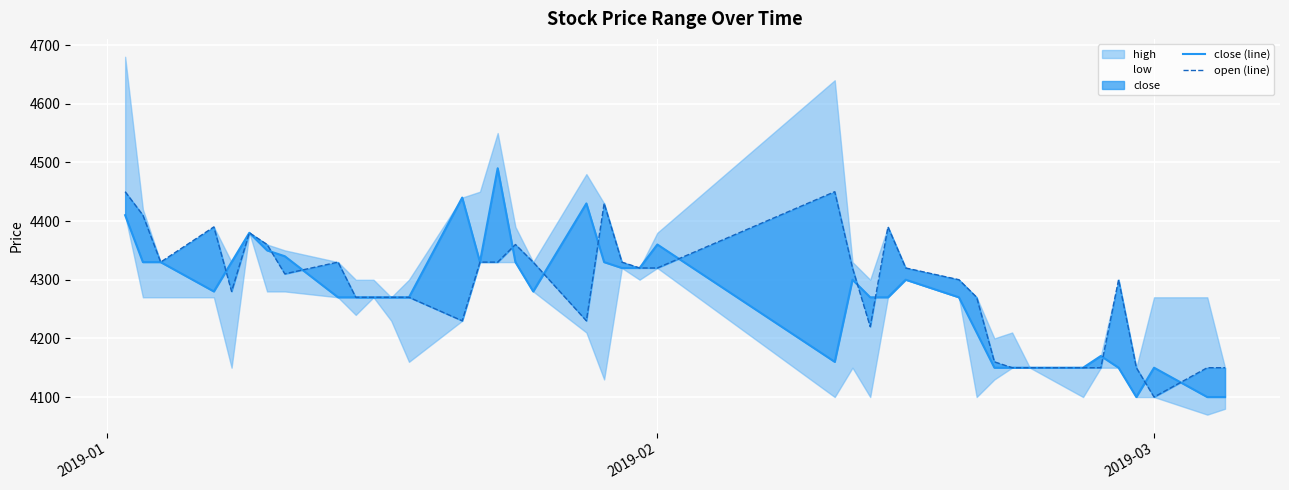

Reading right to left, what are all the values shown in this chart?

close (line): 4100	4100	4150	4100	4150	4170	4150	4150	4150	4150	4210	4270	4300	4270	4270	4300	4160	4360	4320	4320	4330	4430	4280	4330	4490	4330	4440	4270	4270	4270	4270	4270	4340	4350	4380	4330	4280	4330	4330	4410
open (line): 4150	4150	4100	4150	4300	4150	4150	4150	4150	4160	4270	4300	4320	4390	4220	4320	4450	4320	4320	4330	4430	4230	4330	4360	4330	4330	4230	4270	4270	4270	4270	4330	4310	4360	4380	4280	4390	4330	4410	4450